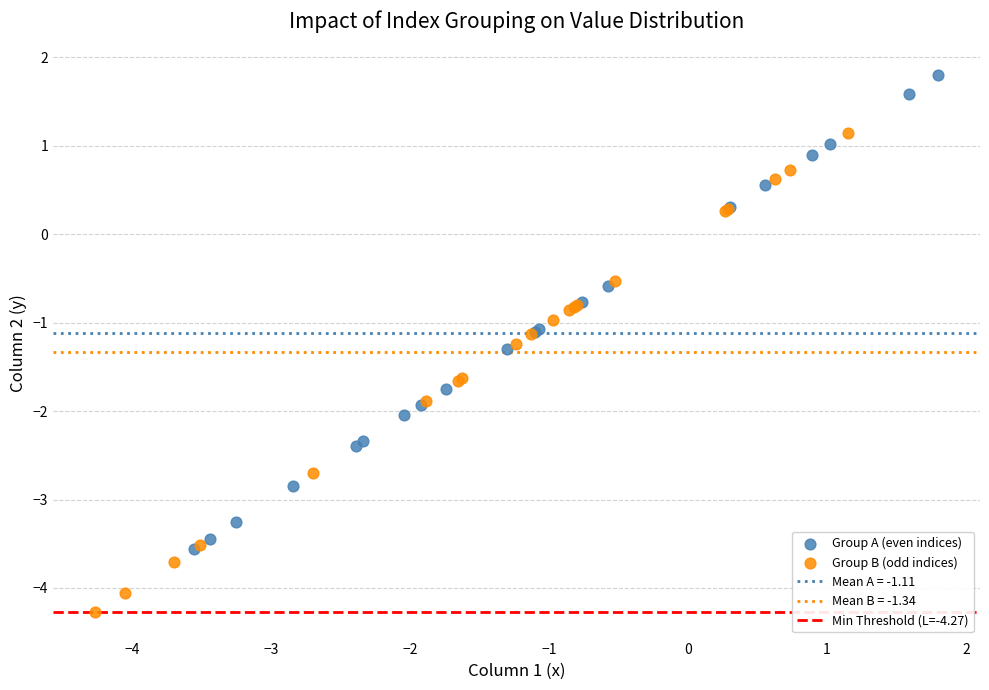

Which series contains the highest Y value?

Group A (even indices)